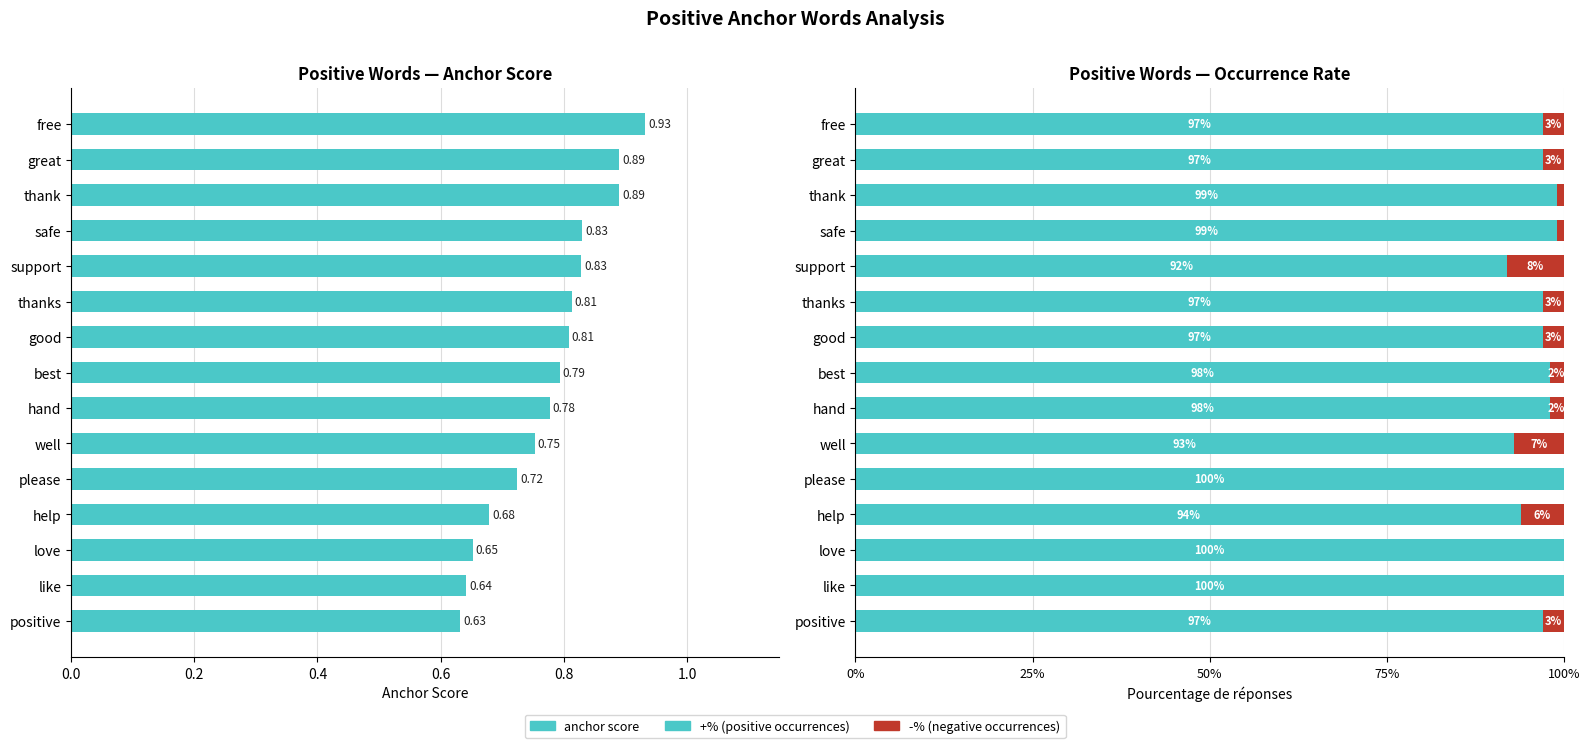

Reading left to right, extract all data points from this chart.

anchor score: 0.9	0.9	0.9	0.8	0.8	0.8	0.8	0.8	0.8	0.8	0.7	0.7	0.7	0.6	0.6
+%: 1.0	1.0	1.0	1.0	0.9	1.0	1.0	1.0	1.0	0.9	1.0	0.9	1.0	1.0	1.0
-%: 0.0	0.0	0.0	0.0	0.1	0.0	0.0	0.0	0.0	0.1	0.0	0.1	0.0	0.0	0.0